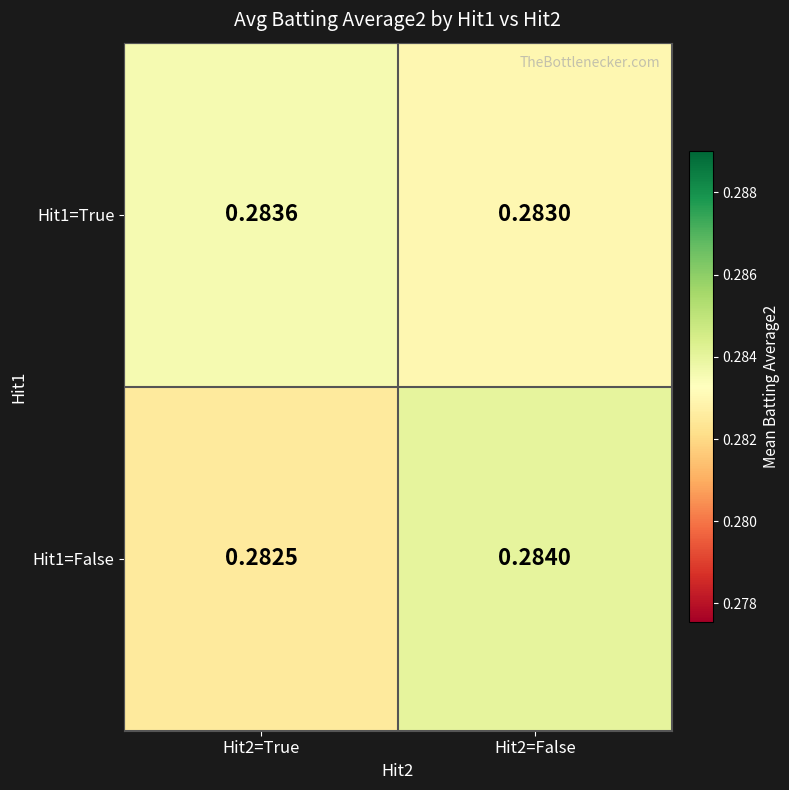

Is the value of Hit1=False at Hit2=False greater than the value of Hit1=True at Hit2=True?

Yes